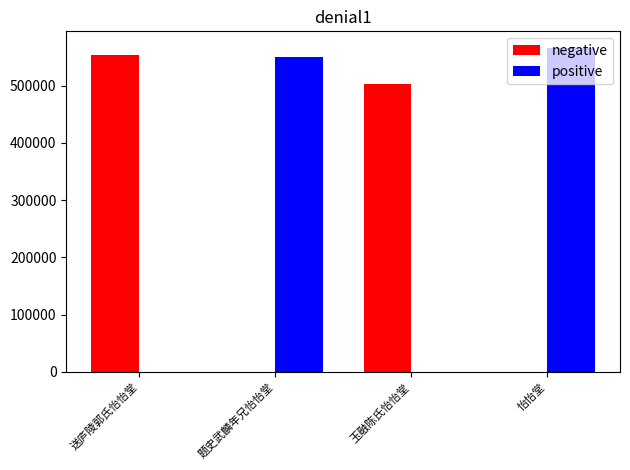

What is the total value across all series at 怡怡堂?

566496